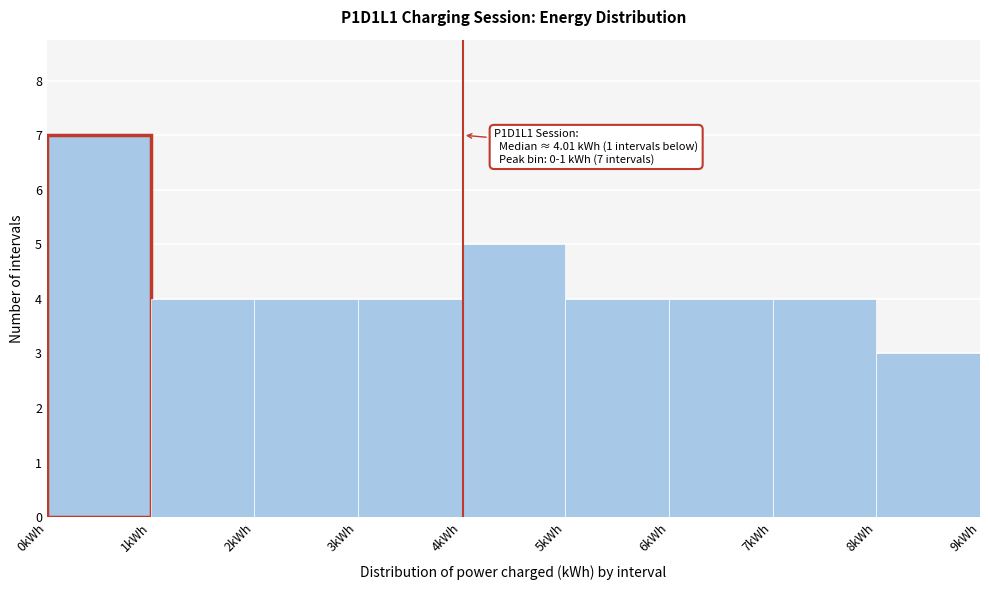

Over which range of the x-axis is the bar tallest?

0 to 1